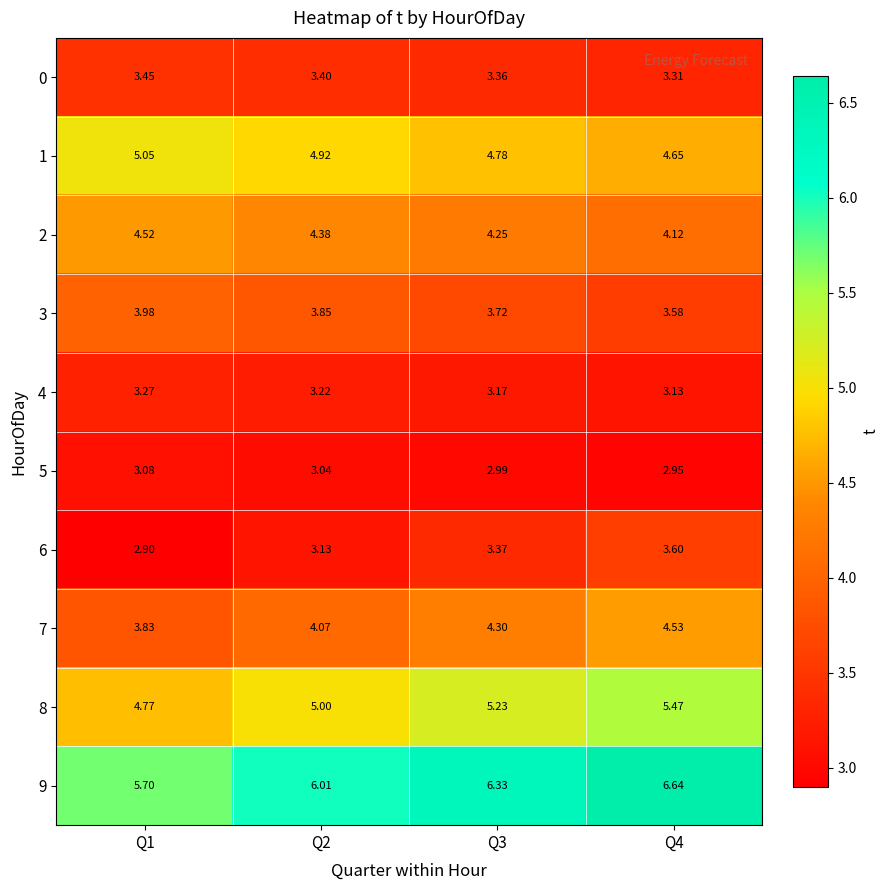

How many data points does each series have?

4